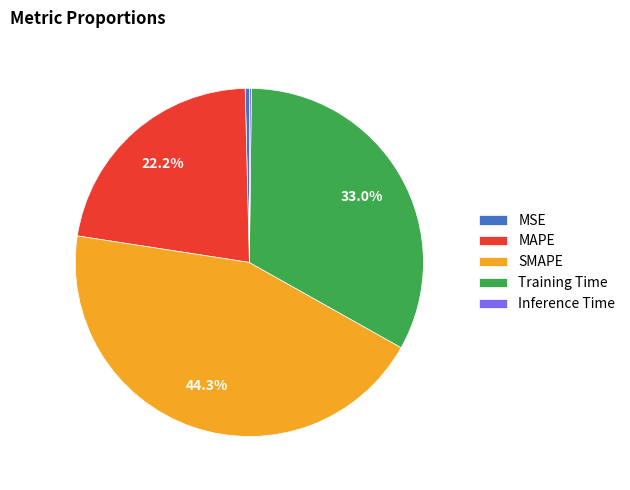

To the nearest percent, what is the difference between the largest and smallest slice percentages?

44%